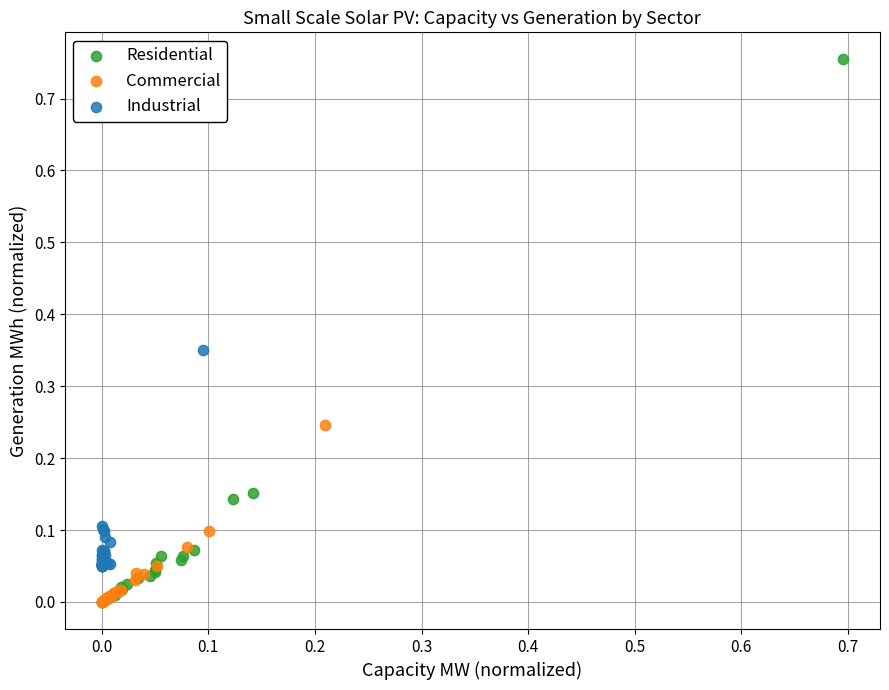

Which series has the widest spread of Y values?

Residential